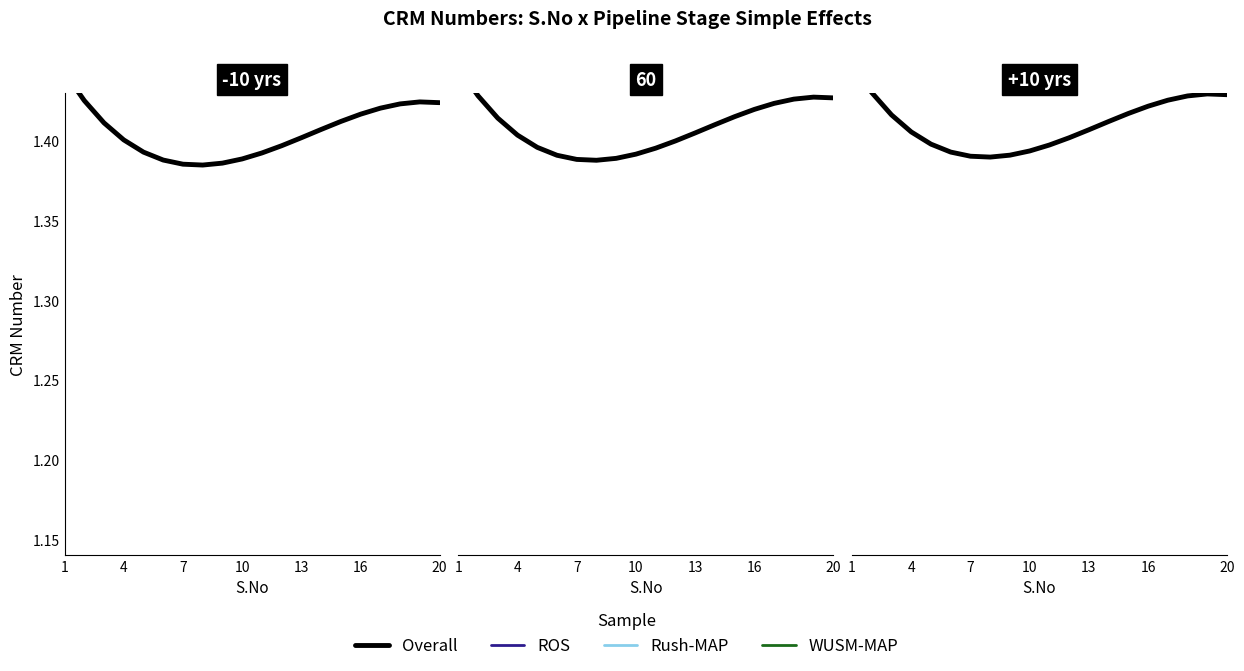

How many lines are shown in the chart?

4